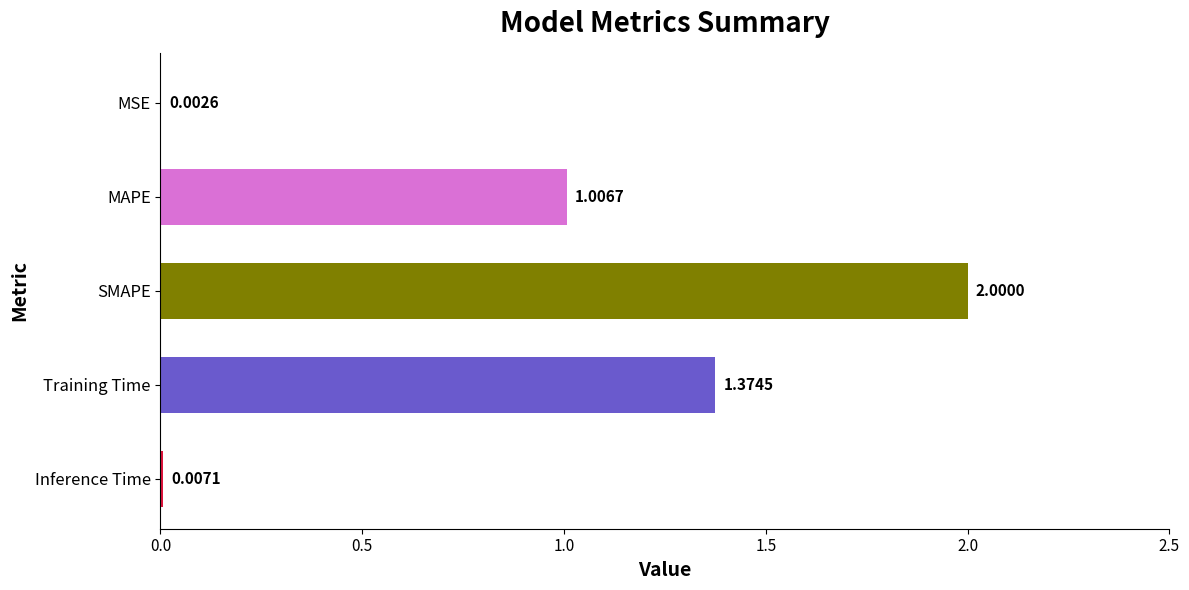

Count the number of categories in the chart.

5